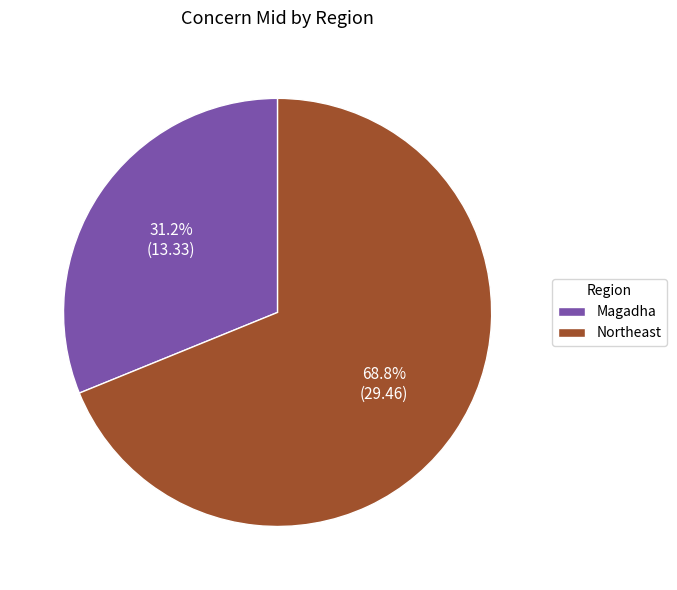

What is the total percentage of Magadha and Northeast?

100.0%